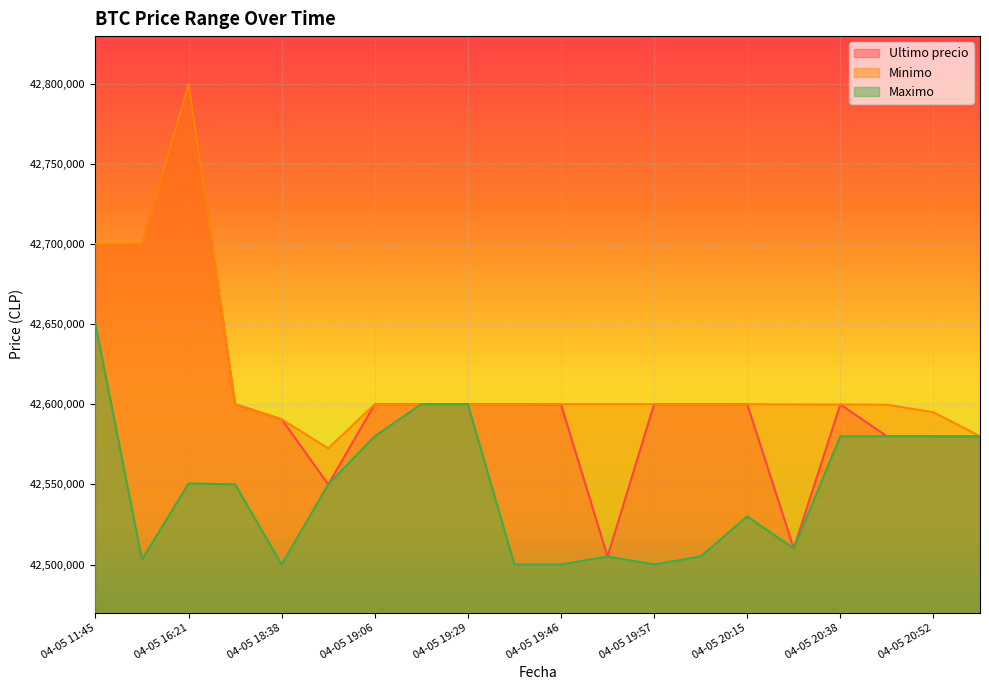

Reading left to right, what are all the values shown in this chart?

Ultimo precio: 42699809.0	42699652.0	42799603.0	42600000.0	42590528.0	42550000.0	42600000.0	42599999.0	42600000.0	42600000.0	42599821.0	42505000.0	42599989.0	42600000.0	42599989.0	42510020.0	42599821.0	42580000.0	42580000.0	42580001.0
Minimo: 42699808.0	42699652.0	42799603.0	42600000.0	42590528.0	42572453.8	42600000.0	42600000.0	42600000.0	42600000.0	42599989.0	42599989.0	42599989.0	42600000.0	42599989.0	42599833.0	42599821.0	42599664.0	42595000.0	42580001.0
Maximo: 42650000.0	42503040.0	42550570.0	42550000.0	42500020.0	42550000.0	42580000.0	42599999.0	42599999.0	42500030.0	42500030.0	42505000.0	42500030.0	42505000.0	42530010.0	42510020.0	42580000.0	42580000.0	42580000.0	42580000.0